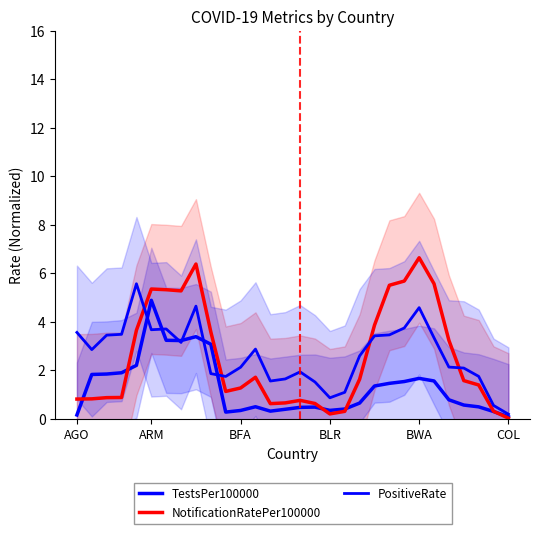

True or false: PositiveRate has more than 1 points higher than both neighbors.

True